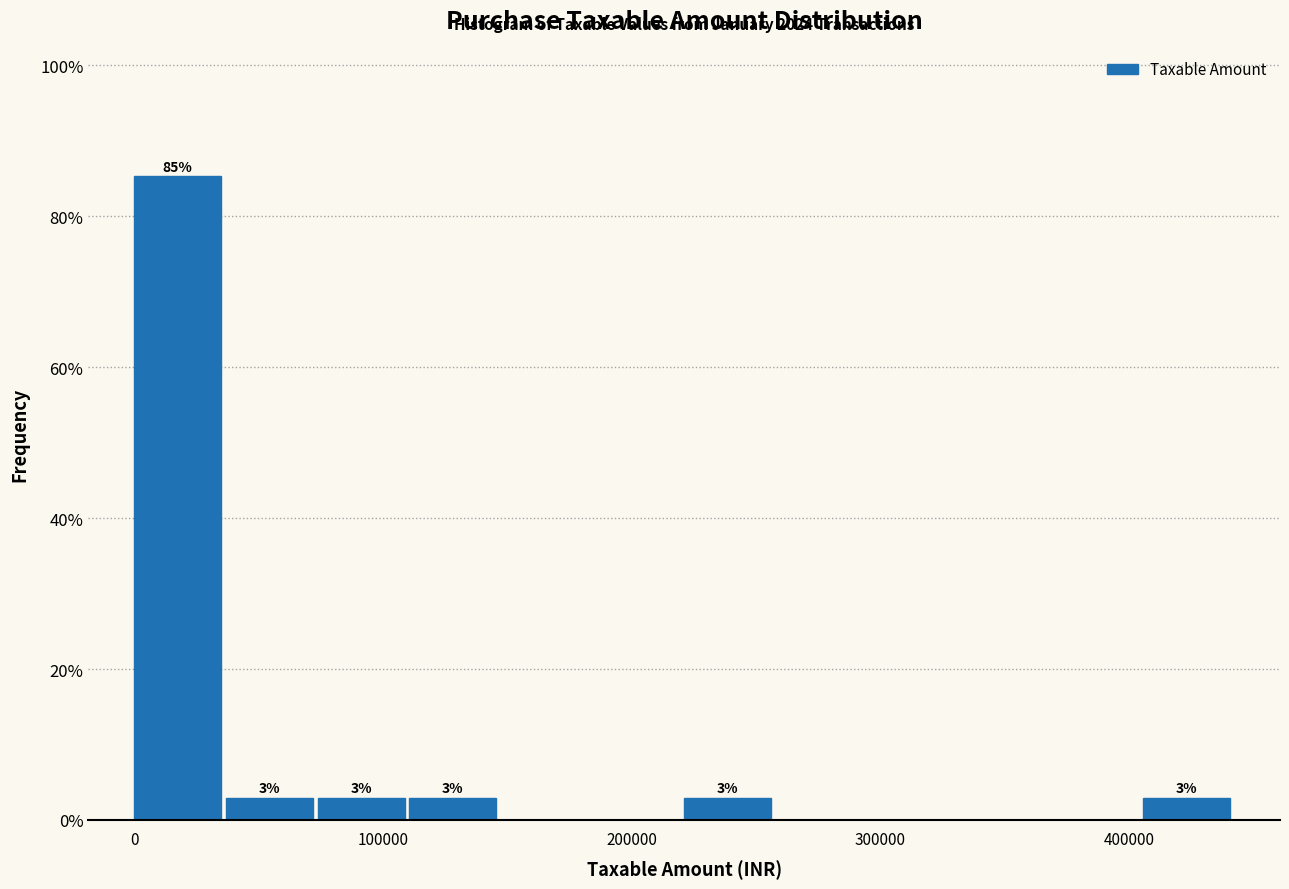

Read against the x-axis, roughly where is the centre of the tallest bar?

20000